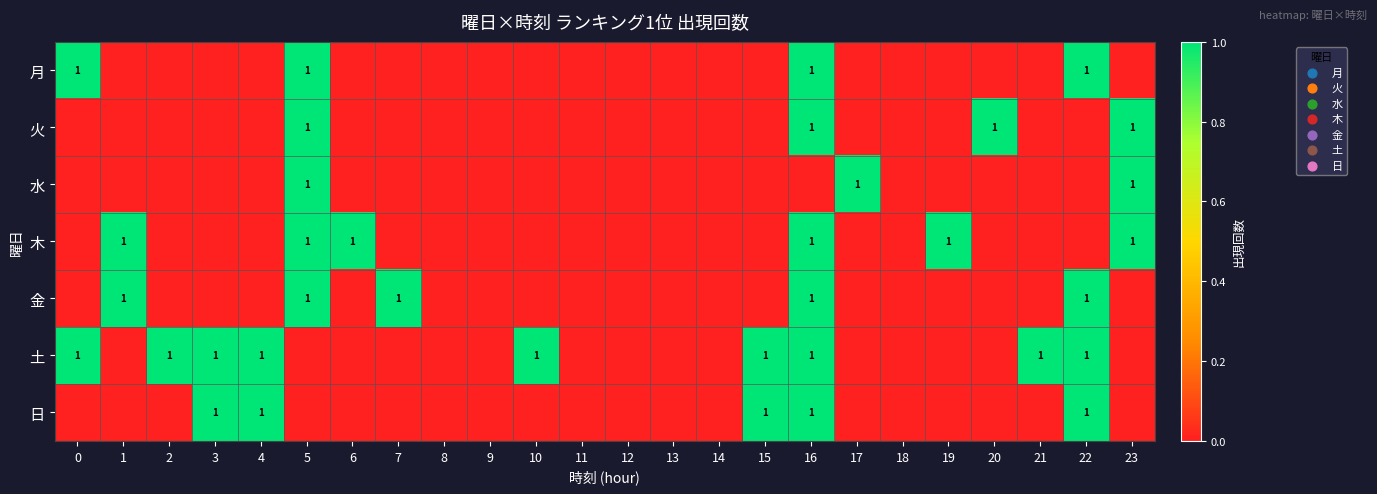

Is it true that 日 equals 1 at 22?

True